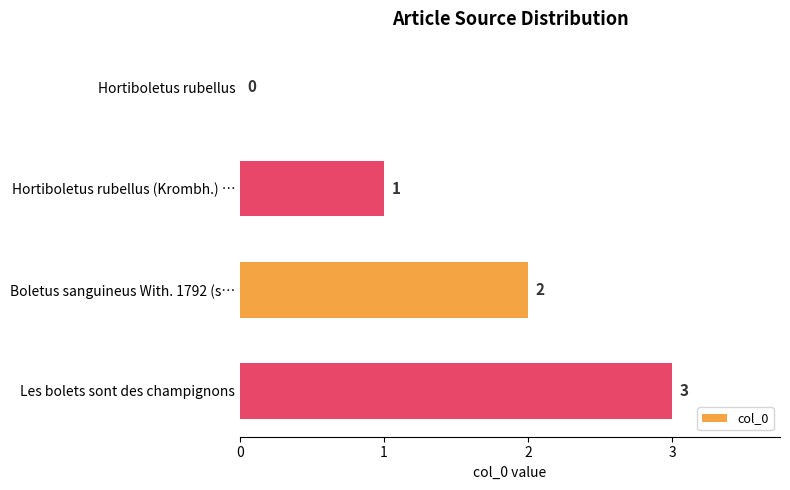

At which category does the chart reach its peak across all series?

Les bolets sont des champignons